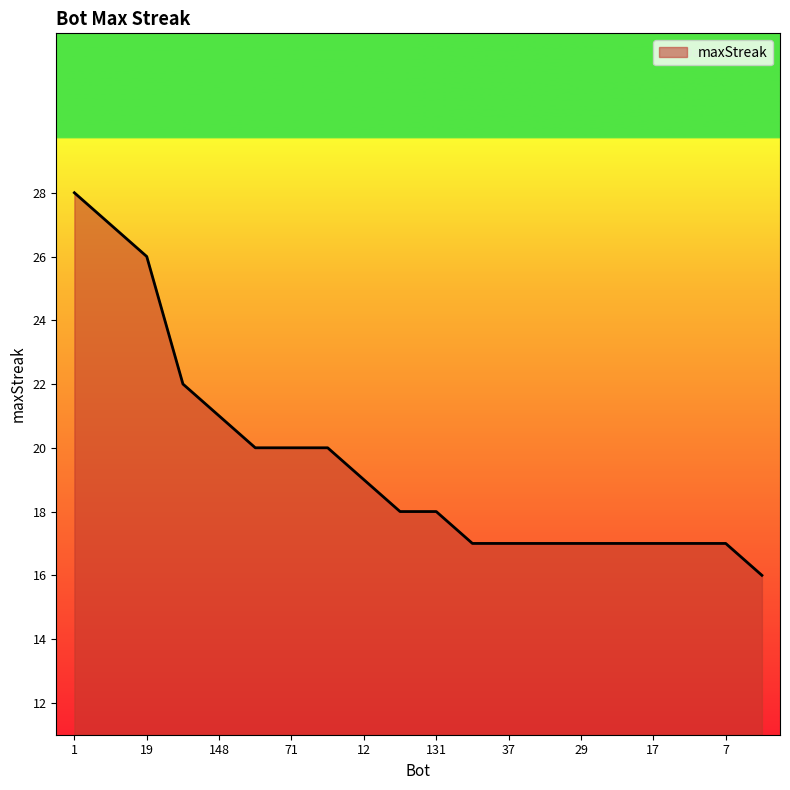

What is the maximum value shown in the chart?

28